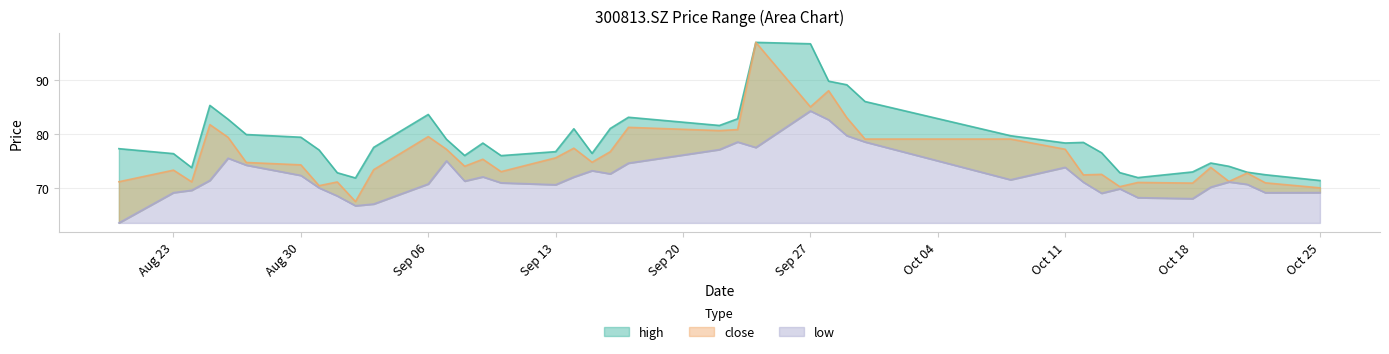

Reading left to right, transcribe all the data shown in this chart.

high: 20210820=77.3	20210823=76.3	20210824=73.8	20210825=85.3	20210826=82.7	20210827=79.9	20210830=79.4	20210831=77.0	20210901=72.8	20210902=71.8	20210903=77.5	20210906=83.6	20210907=79.0	20210908=76.0	20210909=78.3	20210910=76.0	20210913=76.7	20210914=81.0	20210915=76.4	20210916=81.0	20210917=83.1	20210922=81.6	20210923=82.8	20210924=97.0	20210927=96.7	20210928=89.8	20210929=89.1	20210930=86.0	20211008=79.7	20211011=78.3	20211012=78.4	20211013=76.5	20211014=72.8	20211015=71.9	20211018=73.0	20211019=74.6	20211020=74.0	20211021=72.9	20211022=72.4	20211025=71.4
close: 20210820=71.1	20210823=73.3	20210824=71.1	20210825=81.7	20210826=79.4	20210827=74.7	20210830=74.3	20210831=70.4	20210901=71.1	20210902=67.5	20210903=73.4	20210906=79.5	20210907=77.2	20210908=74.0	20210909=75.3	20210910=73.0	20210913=75.6	20210914=77.3	20210915=74.8	20210916=76.7	20210917=81.2	20210922=80.6	20210923=80.8	20210924=97.0	20210927=85.0	20210928=88.0	20210929=83.0	20210930=79.0	20211008=79.0	20211011=77.2	20211012=72.4	20211013=72.5	20211014=70.2	20211015=71.0	20211018=70.9	20211019=73.8	20211020=71.2	20211021=72.7	20211022=70.9	20211025=70.0
low: 20210820=63.5	20210823=69.1	20210824=69.5	20210825=71.4	20210826=75.5	20210827=74.2	20210830=72.3	20210831=70.0	20210901=68.5	20210902=66.7	20210903=67.0	20210906=70.7	20210907=75.0	20210908=71.2	20210909=72.0	20210910=70.9	20210913=70.6	20210914=72.0	20210915=73.2	20210916=72.6	20210917=74.6	20210922=77.1	20210923=78.5	20210924=77.5	20210927=84.2	20210928=82.6	20210929=79.7	20210930=78.5	20211008=71.5	20211011=73.8	20211012=71.0	20211013=69.0	20211014=69.8	20211015=68.2	20211018=68.0	20211019=70.1	20211020=71.1	20211021=70.7	20211022=69.1	20211025=69.1